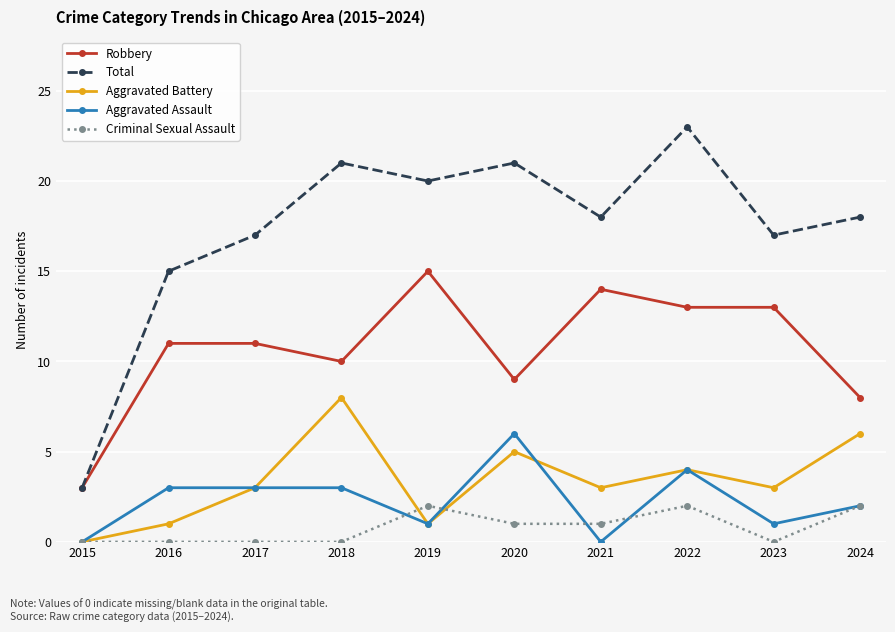

What is the total value across all series at 2015?

6